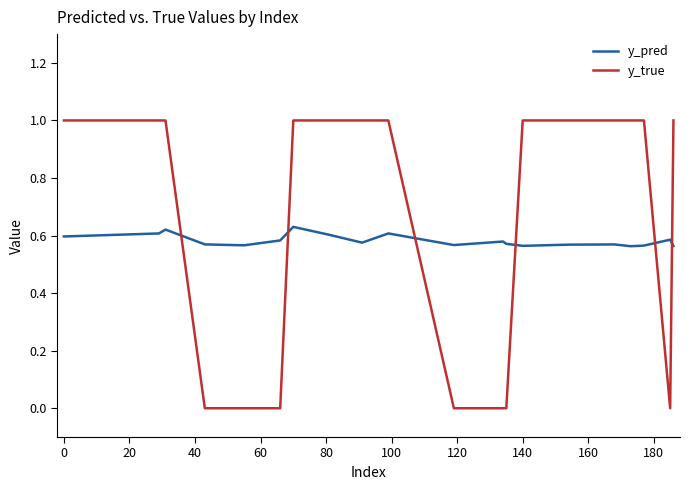

Does the chart display data point markers on the line(s)?

No